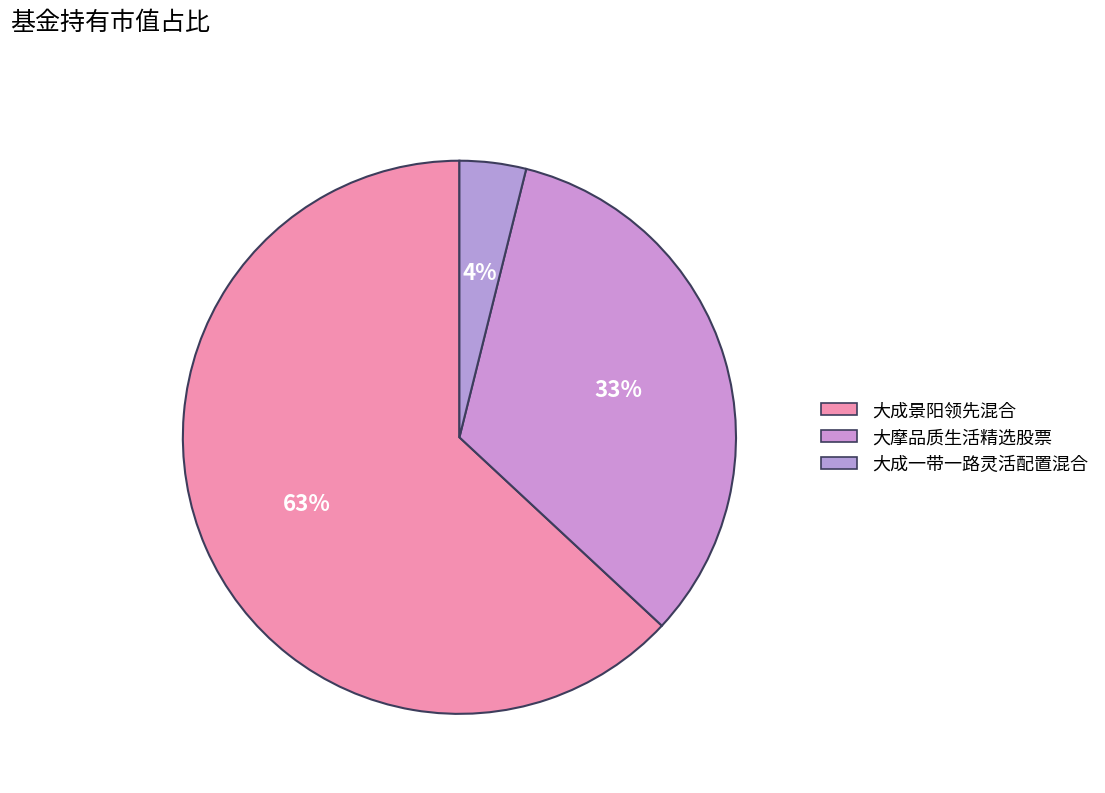

What percentage is NOT represented by 大成一带一路灵活配置混合?

96.1%